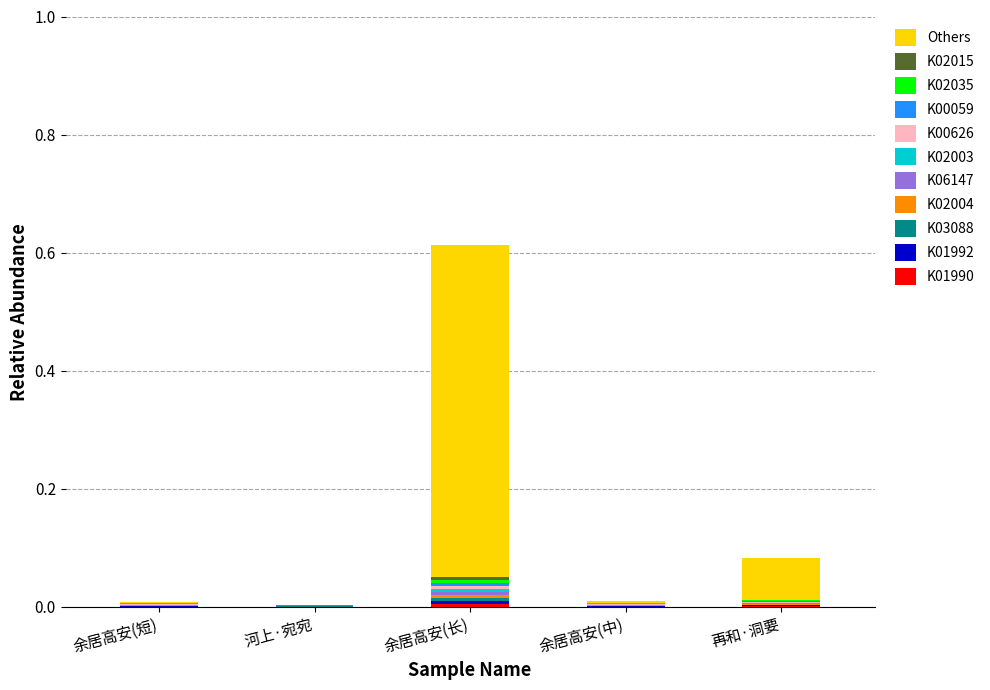

At which category is the sum across all series the highest?

余居高安(长)